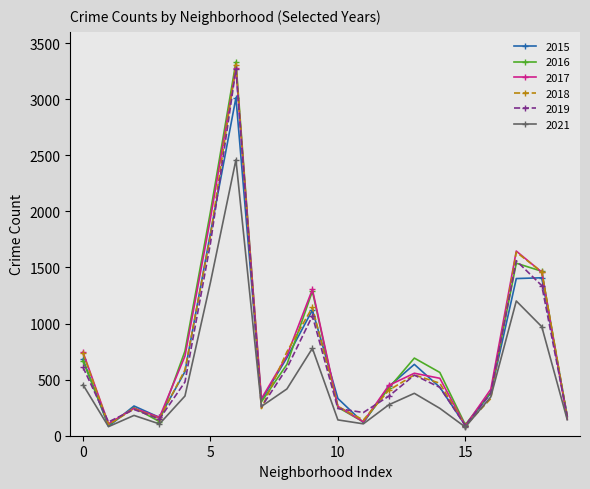

Which series has the largest range (max minus min)?

2016